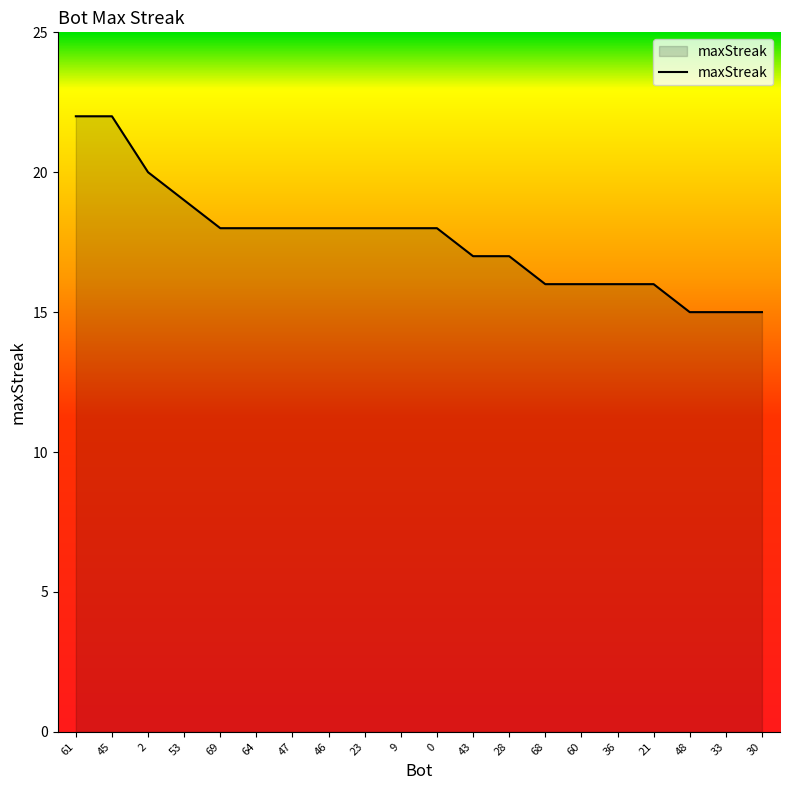

What is the maximum value shown in the chart?

22